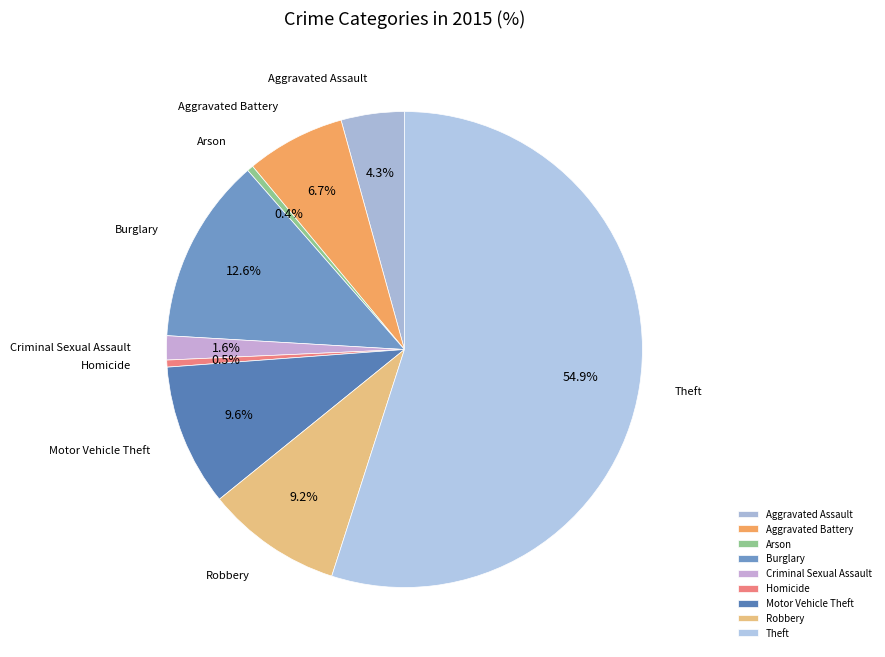

Does Theft account for over 50% of the chart?

Yes